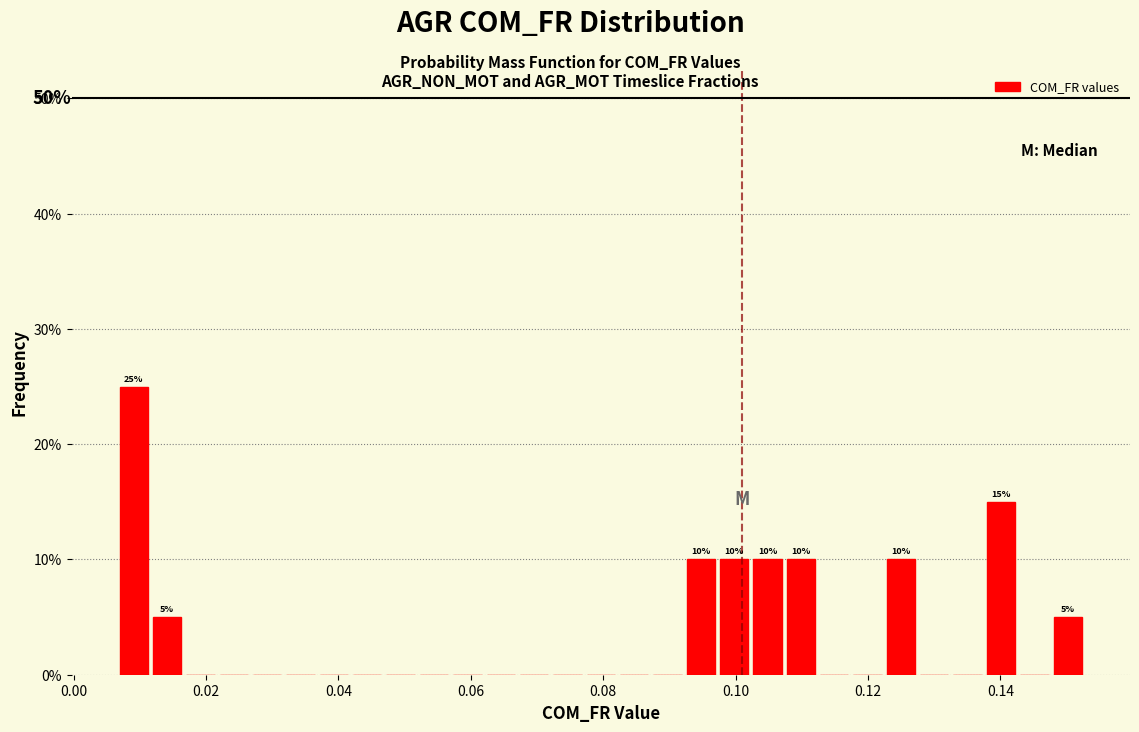

Around what value on the x-axis is the tallest bar? Give the approximate position of its centre, as read against the axis.

0.010